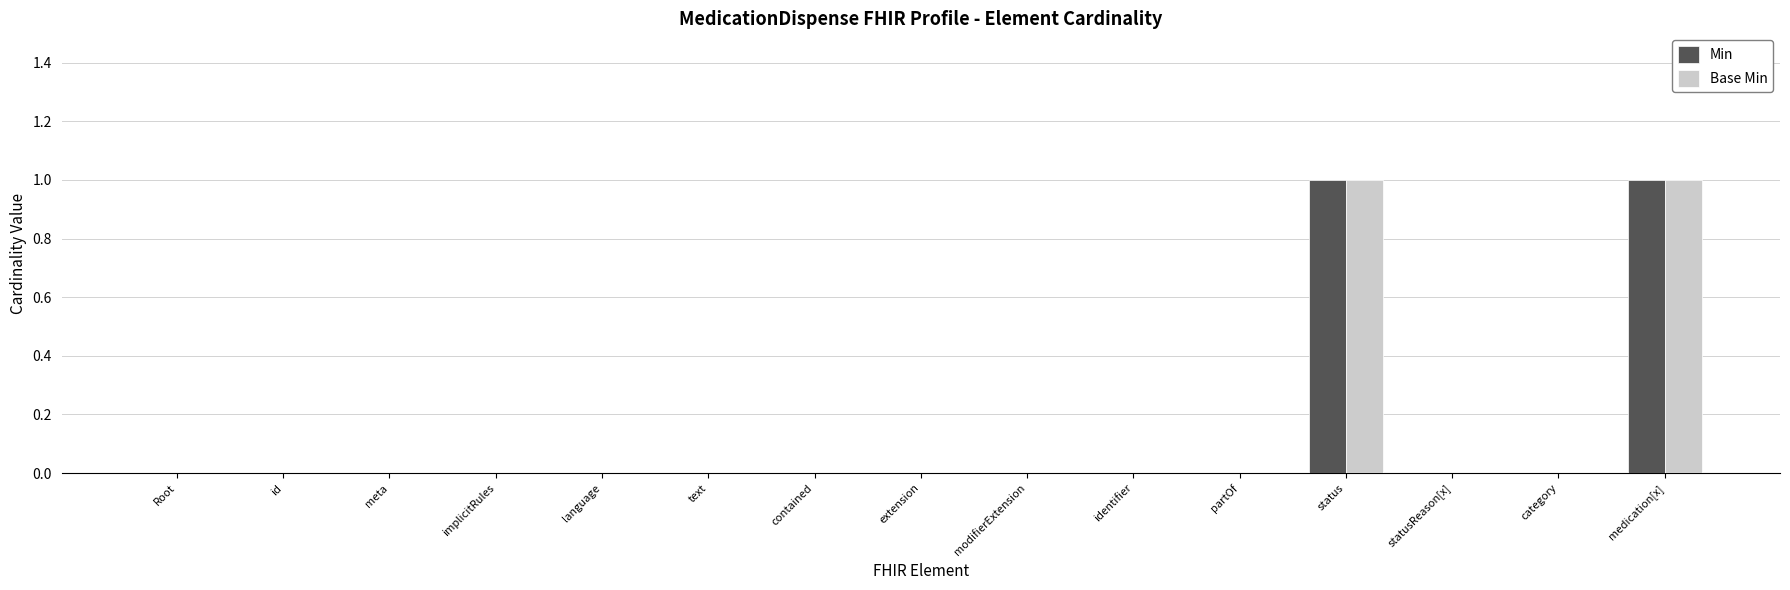

What is the maximum value shown in the chart?

1